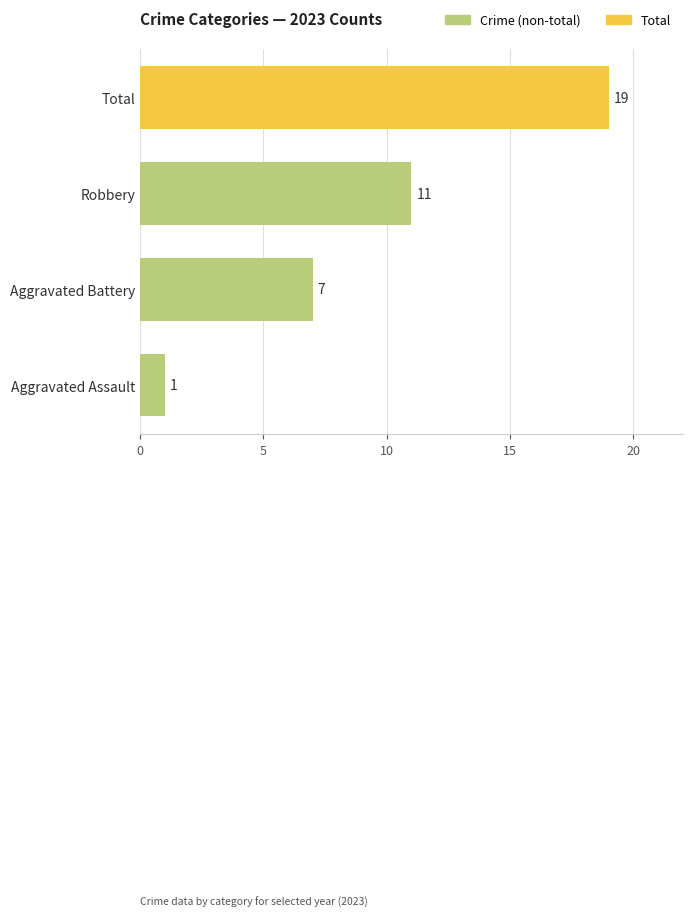

True or false: the data shows 30 at Total.

False